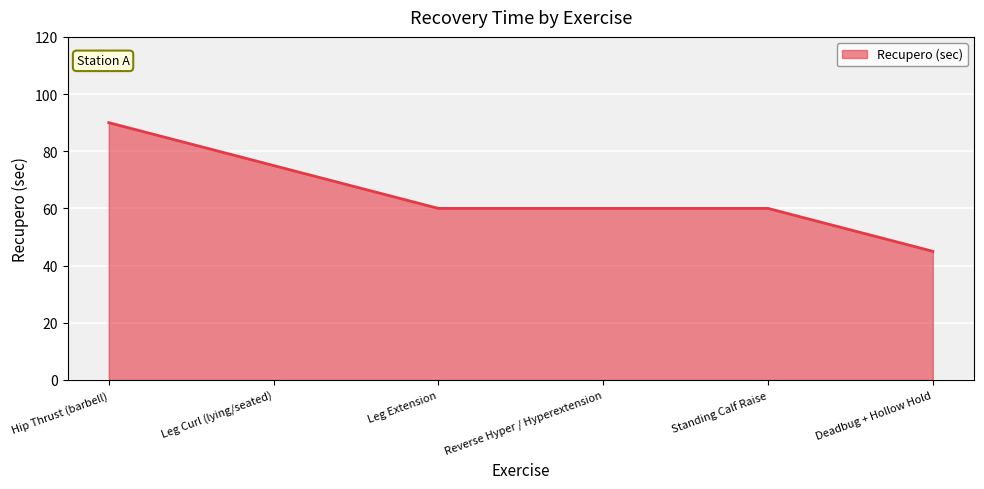

Which category has the lowest value across all series?

Deadbug + Hollow Hold